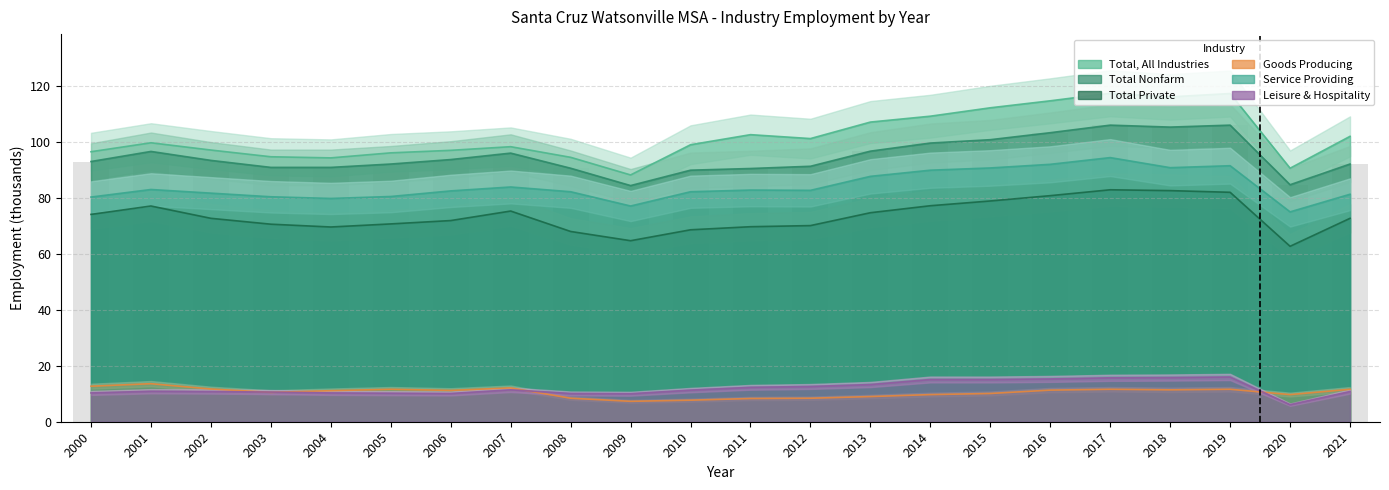

What is the average value of the Goods Producing series?

10.5